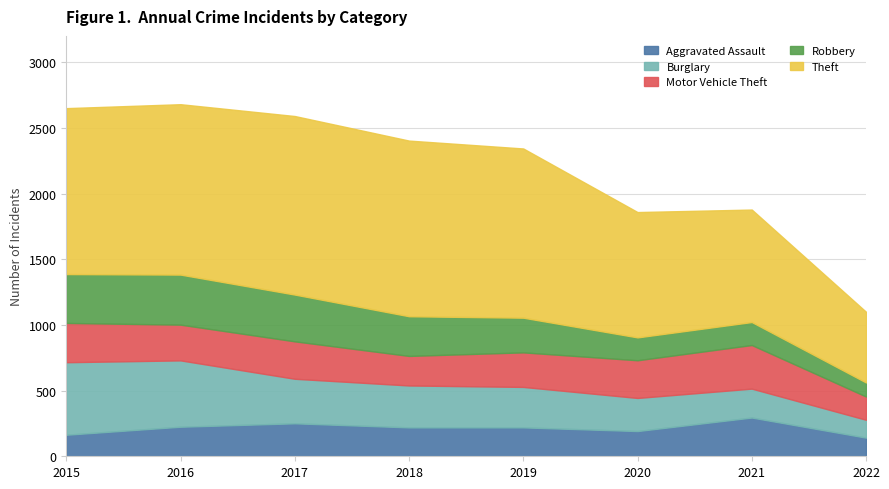

Reading left to right, what are all the values shown in this chart?

Aggravated Assault: 164	225	251	220	220	192	295	142
Burglary: 552	505	339	319	308	252	220	136
Motor Vehicle Theft: 299	272	285	225	263	287	332	177
Robbery: 372	381	356	302	264	174	175	107
Theft: 1263	1297	1359	1337	1288	954	856	538